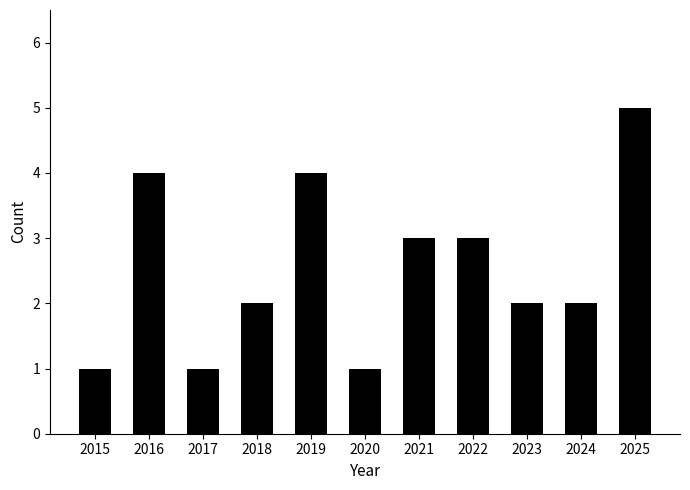

Count the values in the range 1 to 4.

10